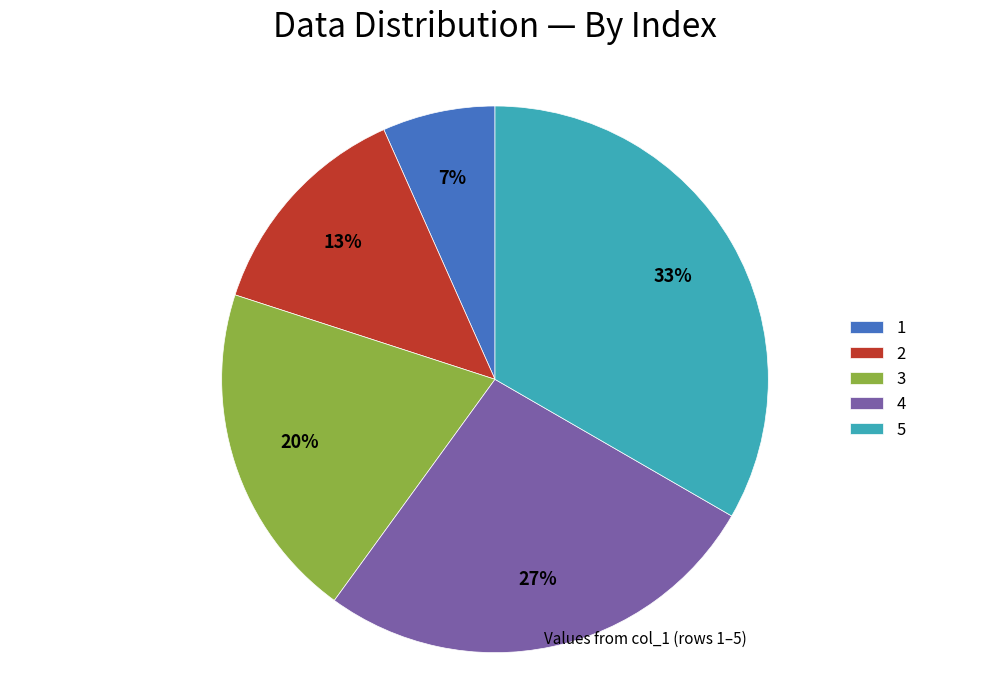

To the nearest percent, what portion does 2 represent?

13%